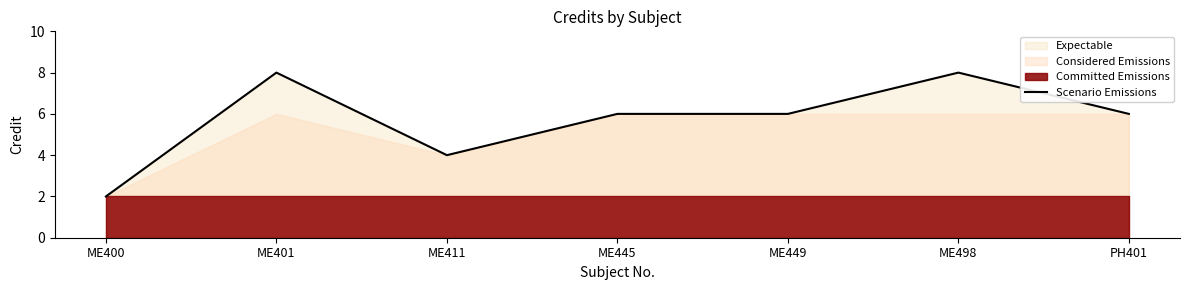

Where is the data nearest to the value 5?

ME411